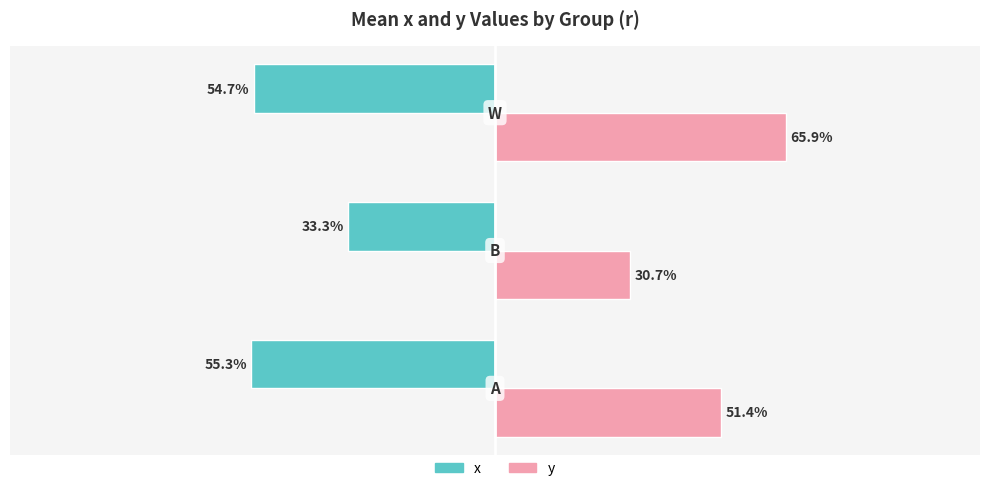

What are all the series names shown in the legend?

x, y